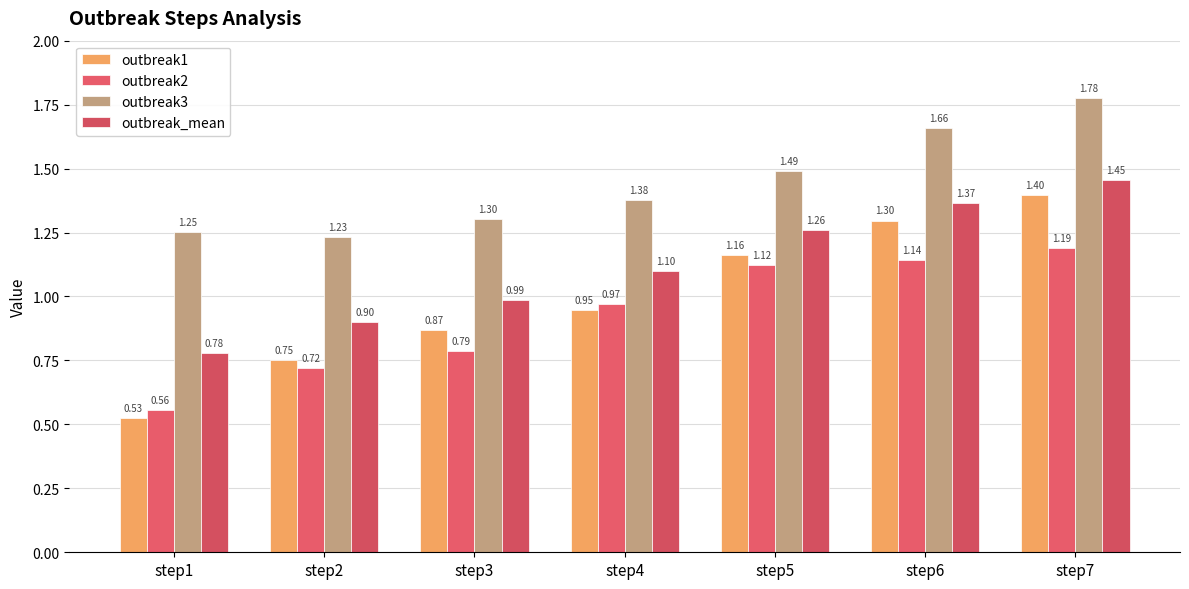

What are all the series names shown in the legend?

outbreak1, outbreak2, outbreak3, outbreak_mean